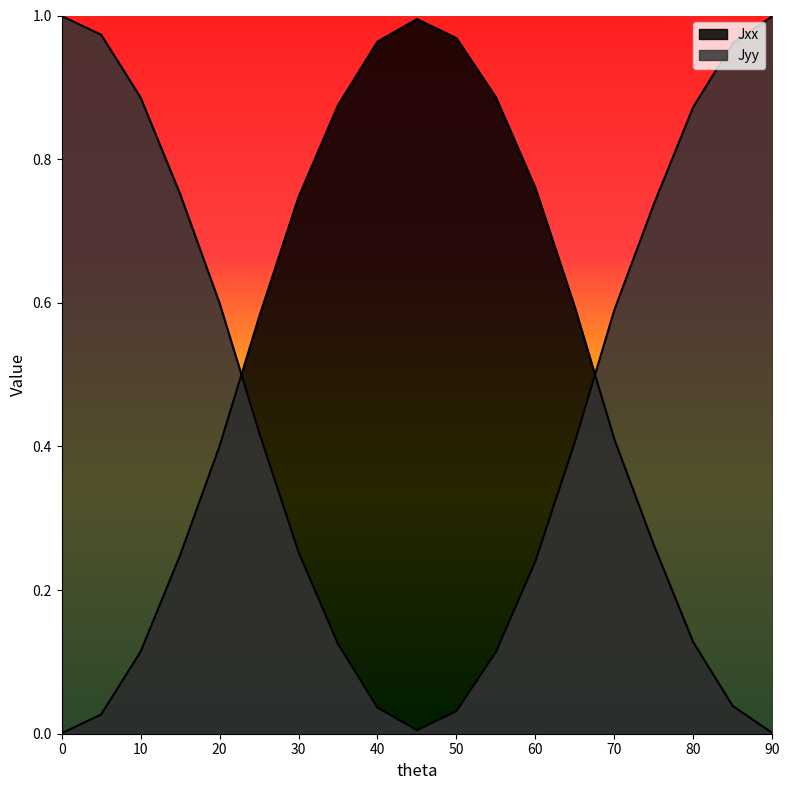

What is the difference between the highest and lowest values at 25?

0.2